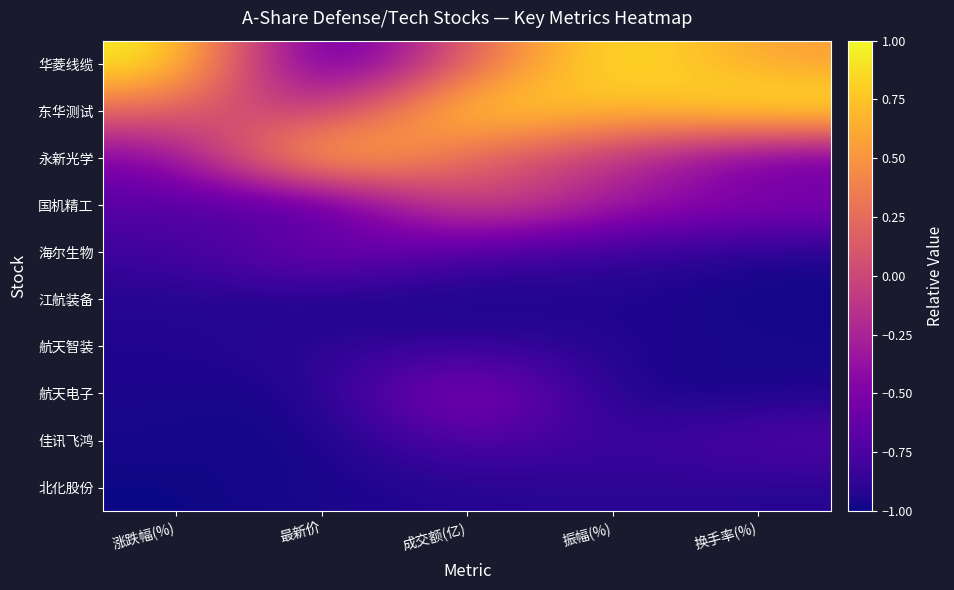

Which label corresponds to the largest value in the chart?

涨跌幅(%)